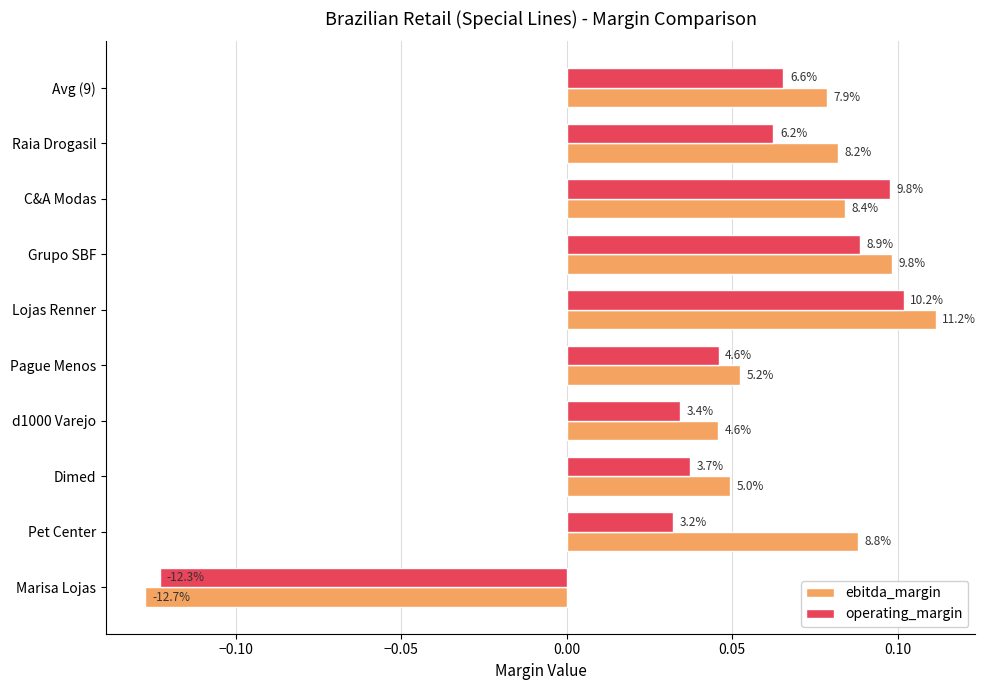

What is the lowest value of the ebitda_margin series?

-0.1